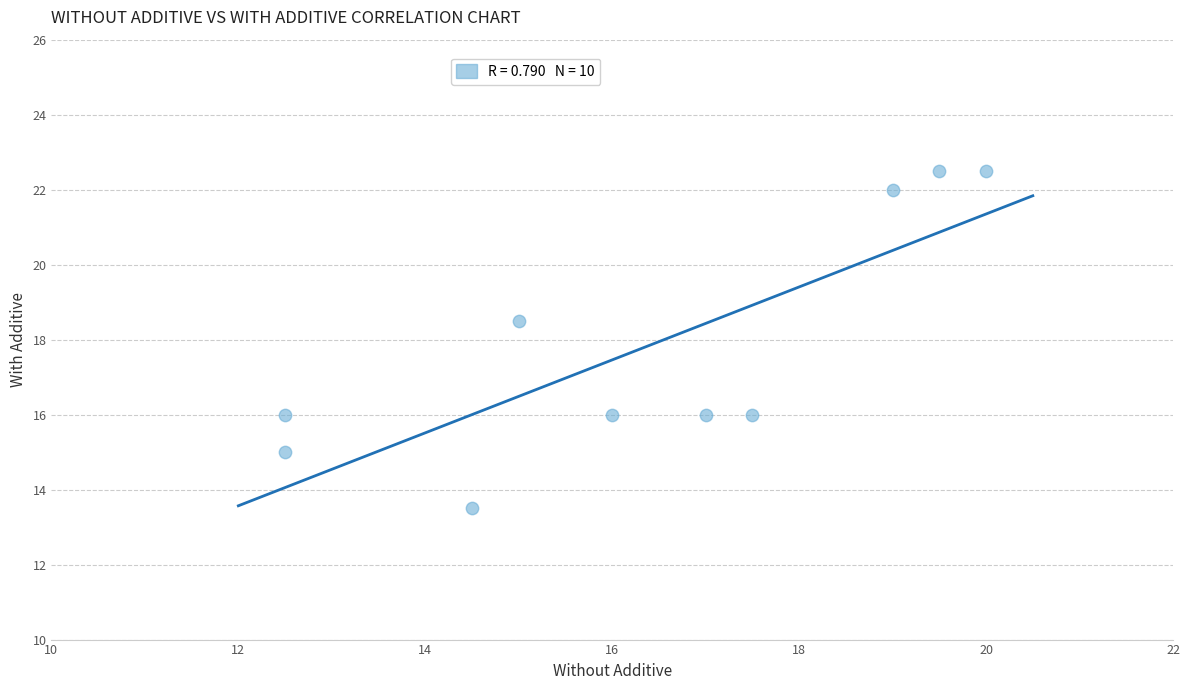

What Y value in the scatter plot is closest to 18?

18.5